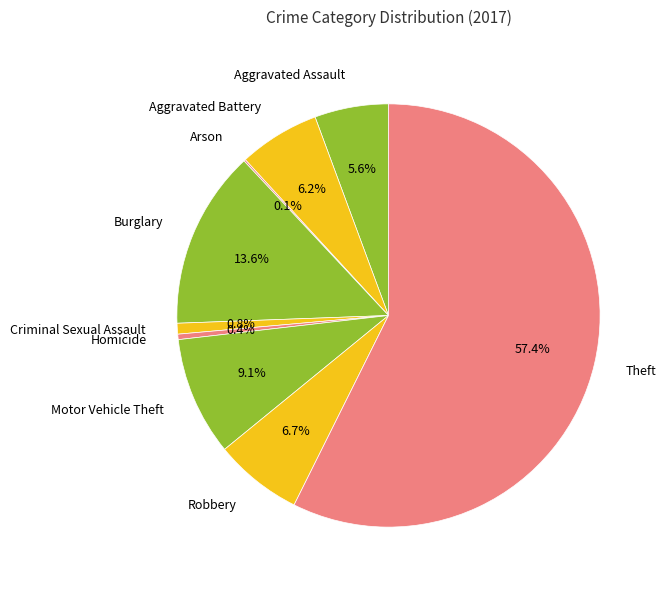

Is there a majority slice in this chart?

Yes